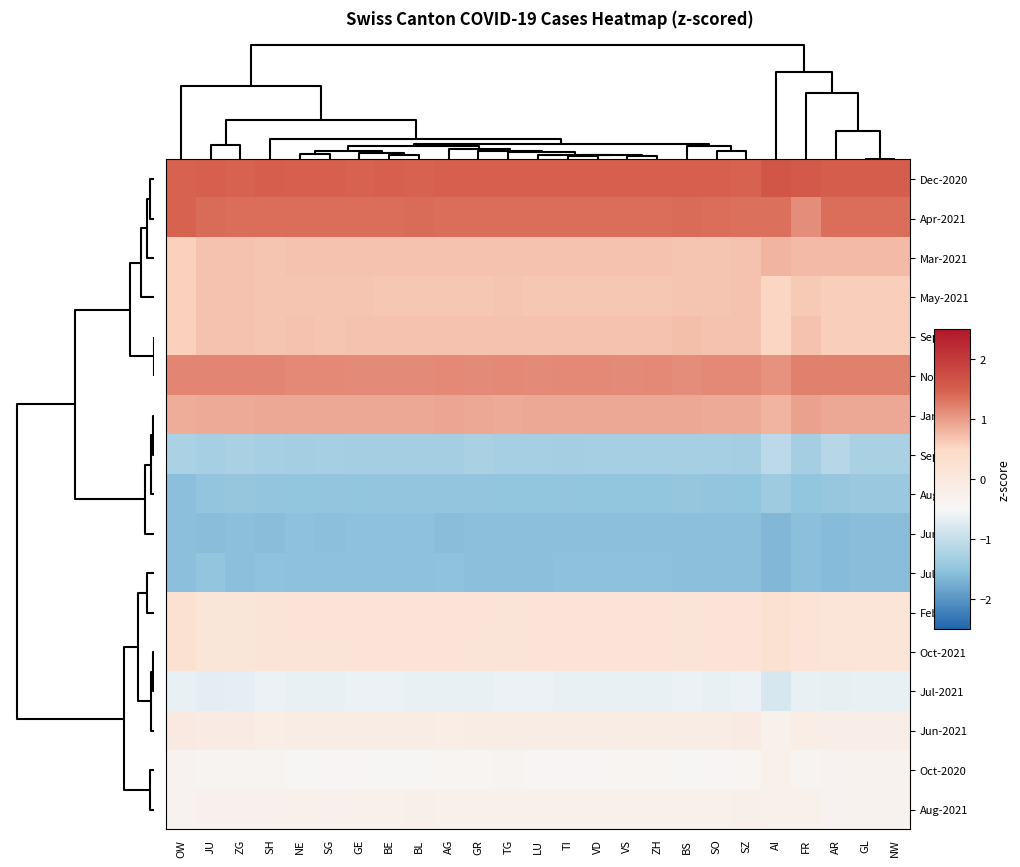

Reading right to left, what are all the values shown in this chart?

Dec-2020: NW=1.5	GL=1.5	AR=1.5	FR=1.6	AI=1.6	SZ=1.5	SO=1.5	BS=1.5	ZH=1.5	VS=1.5	VD=1.5	TI=1.5	LU=1.5	TG=1.5	GR=1.5	AG=1.5	BL=1.5	BE=1.5	GE=1.5	SG=1.5	NE=1.5	SH=1.5	ZG=1.5	JU=1.5	OW=1.5
Apr-2021: NW=1.4	GL=1.4	AR=1.4	FR=1.1	AI=1.4	SZ=1.4	SO=1.4	BS=1.4	ZH=1.4	VS=1.4	VD=1.4	TI=1.4	LU=1.4	TG=1.4	GR=1.4	AG=1.4	BL=1.4	BE=1.4	GE=1.4	SG=1.4	NE=1.4	SH=1.4	ZG=1.4	JU=1.4	OW=1.5
Mar-2021: NW=0.8	GL=0.8	AR=0.8	FR=0.8	AI=0.8	SZ=0.7	SO=0.7	BS=0.7	ZH=0.7	VS=0.7	VD=0.7	TI=0.7	LU=0.7	TG=0.7	GR=0.7	AG=0.7	BL=0.7	BE=0.7	GE=0.7	SG=0.7	NE=0.7	SH=0.7	ZG=0.7	JU=0.7	OW=0.6
May-2021: NW=0.6	GL=0.6	AR=0.6	FR=0.6	AI=0.5	SZ=0.7	SO=0.7	BS=0.7	ZH=0.7	VS=0.7	VD=0.7	TI=0.7	LU=0.7	TG=0.7	GR=0.7	AG=0.7	BL=0.7	BE=0.7	GE=0.7	SG=0.7	NE=0.7	SH=0.7	ZG=0.7	JU=0.7	OW=0.6
Sep-2021: NW=0.6	GL=0.6	AR=0.6	FR=0.7	AI=0.5	SZ=0.7	SO=0.7	BS=0.7	ZH=0.7	VS=0.7	VD=0.7	TI=0.7	LU=0.7	TG=0.7	GR=0.7	AG=0.7	BL=0.7	BE=0.7	GE=0.7	SG=0.7	NE=0.7	SH=0.7	ZG=0.7	JU=0.7	OW=0.6
Nov-2020: NW=1.2	GL=1.2	AR=1.2	FR=1.2	AI=1.1	SZ=1.2	SO=1.2	BS=1.1	ZH=1.2	VS=1.2	VD=1.2	TI=1.2	LU=1.1	TG=1.2	GR=1.2	AG=1.2	BL=1.1	BE=1.1	GE=1.1	SG=1.2	NE=1.2	SH=1.2	ZG=1.2	JU=1.2	OW=1.2
Jan-2021: NW=0.9	GL=0.9	AR=0.9	FR=1.0	AI=0.8	SZ=0.9	SO=0.9	BS=0.9	ZH=0.9	VS=0.9	VD=0.9	TI=0.9	LU=0.9	TG=0.9	GR=0.9	AG=0.9	BL=0.9	BE=0.9	GE=0.9	SG=0.9	NE=0.9	SH=0.9	ZG=0.9	JU=0.9	OW=0.9
Sep-2020: NW=-1.3	GL=-1.3	AR=-1.1	FR=-1.3	AI=-1.1	SZ=-1.3	SO=-1.3	BS=-1.3	ZH=-1.3	VS=-1.3	VD=-1.3	TI=-1.3	LU=-1.3	TG=-1.3	GR=-1.3	AG=-1.3	BL=-1.3	BE=-1.3	GE=-1.3	SG=-1.3	NE=-1.3	SH=-1.3	ZG=-1.3	JU=-1.3	OW=-1.2
Aug-2020: NW=-1.4	GL=-1.4	AR=-1.4	FR=-1.5	AI=-1.4	SZ=-1.5	SO=-1.5	BS=-1.5	ZH=-1.5	VS=-1.5	VD=-1.5	TI=-1.5	LU=-1.5	TG=-1.5	GR=-1.5	AG=-1.5	BL=-1.5	BE=-1.5	GE=-1.5	SG=-1.5	NE=-1.5	SH=-1.5	ZG=-1.5	JU=-1.5	OW=-1.5
Jun-2020: NW=-1.6	GL=-1.6	AR=-1.6	FR=-1.6	AI=-1.6	SZ=-1.6	SO=-1.6	BS=-1.6	ZH=-1.5	VS=-1.6	VD=-1.5	TI=-1.5	LU=-1.5	TG=-1.5	GR=-1.6	AG=-1.6	BL=-1.5	BE=-1.5	GE=-1.5	SG=-1.5	NE=-1.5	SH=-1.6	ZG=-1.6	JU=-1.6	OW=-1.5
Jul-2020: NW=-1.6	GL=-1.6	AR=-1.6	FR=-1.6	AI=-1.6	SZ=-1.6	SO=-1.6	BS=-1.6	ZH=-1.5	VS=-1.5	VD=-1.5	TI=-1.5	LU=-1.5	TG=-1.5	GR=-1.6	AG=-1.5	BL=-1.5	BE=-1.5	GE=-1.5	SG=-1.5	NE=-1.5	SH=-1.5	ZG=-1.6	JU=-1.5	OW=-1.5
Feb-2021: NW=0.1	GL=0.1	AR=0.1	FR=0.2	AI=0.3	SZ=0.2	SO=0.2	BS=0.1	ZH=0.2	VS=0.2	VD=0.2	TI=0.2	LU=0.2	TG=0.2	GR=0.2	AG=0.2	BL=0.2	BE=0.2	GE=0.2	SG=0.2	NE=0.2	SH=0.1	ZG=0.1	JU=0.1	OW=0.3
Oct-2021: NW=0.1	GL=0.1	AR=0.1	FR=0.2	AI=0.3	SZ=0.2	SO=0.2	BS=0.1	ZH=0.2	VS=0.2	VD=0.2	TI=0.2	LU=0.2	TG=0.2	GR=0.1	AG=0.2	BL=0.2	BE=0.2	GE=0.2	SG=0.2	NE=0.2	SH=0.1	ZG=0.1	JU=0.1	OW=0.3
Jul-2021: NW=-0.6	GL=-0.6	AR=-0.7	FR=-0.6	AI=-0.8	SZ=-0.6	SO=-0.6	BS=-0.6	ZH=-0.6	VS=-0.6	VD=-0.6	TI=-0.6	LU=-0.6	TG=-0.6	GR=-0.6	AG=-0.6	BL=-0.6	BE=-0.6	GE=-0.6	SG=-0.6	NE=-0.6	SH=-0.6	ZG=-0.7	JU=-0.7	OW=-0.6
Jun-2021: NW=-0.2	GL=-0.2	AR=-0.2	FR=-0.1	AI=-0.3	SZ=-0.1	SO=-0.1	BS=-0.1	ZH=-0.1	VS=-0.1	VD=-0.1	TI=-0.1	LU=-0.1	TG=-0.1	GR=-0.1	AG=-0.1	BL=-0.1	BE=-0.1	GE=-0.1	SG=-0.1	NE=-0.1	SH=-0.1	ZG=-0.1	JU=-0.1	OW=-0.0
Oct-2020: NW=-0.3	GL=-0.3	AR=-0.3	FR=-0.4	AI=-0.3	SZ=-0.4	SO=-0.4	BS=-0.4	ZH=-0.4	VS=-0.4	VD=-0.4	TI=-0.4	LU=-0.4	TG=-0.4	GR=-0.4	AG=-0.4	BL=-0.4	BE=-0.4	GE=-0.4	SG=-0.4	NE=-0.4	SH=-0.4	ZG=-0.4	JU=-0.4	OW=-0.3
Aug-2021: NW=-0.3	GL=-0.3	AR=-0.3	FR=-0.3	AI=-0.3	SZ=-0.3	SO=-0.3	BS=-0.3	ZH=-0.3	VS=-0.3	VD=-0.3	TI=-0.3	LU=-0.3	TG=-0.3	GR=-0.3	AG=-0.3	BL=-0.3	BE=-0.3	GE=-0.3	SG=-0.3	NE=-0.3	SH=-0.3	ZG=-0.3	JU=-0.3	OW=-0.3